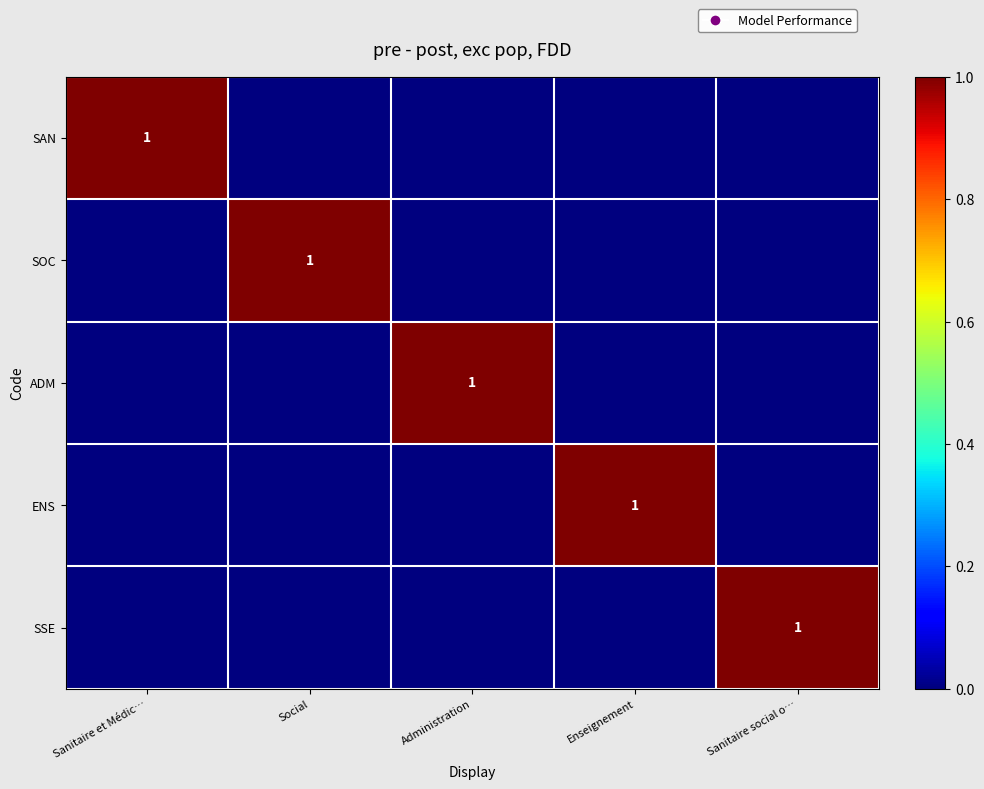

Between Social and Sanitaire social o…, which is larger?

Social